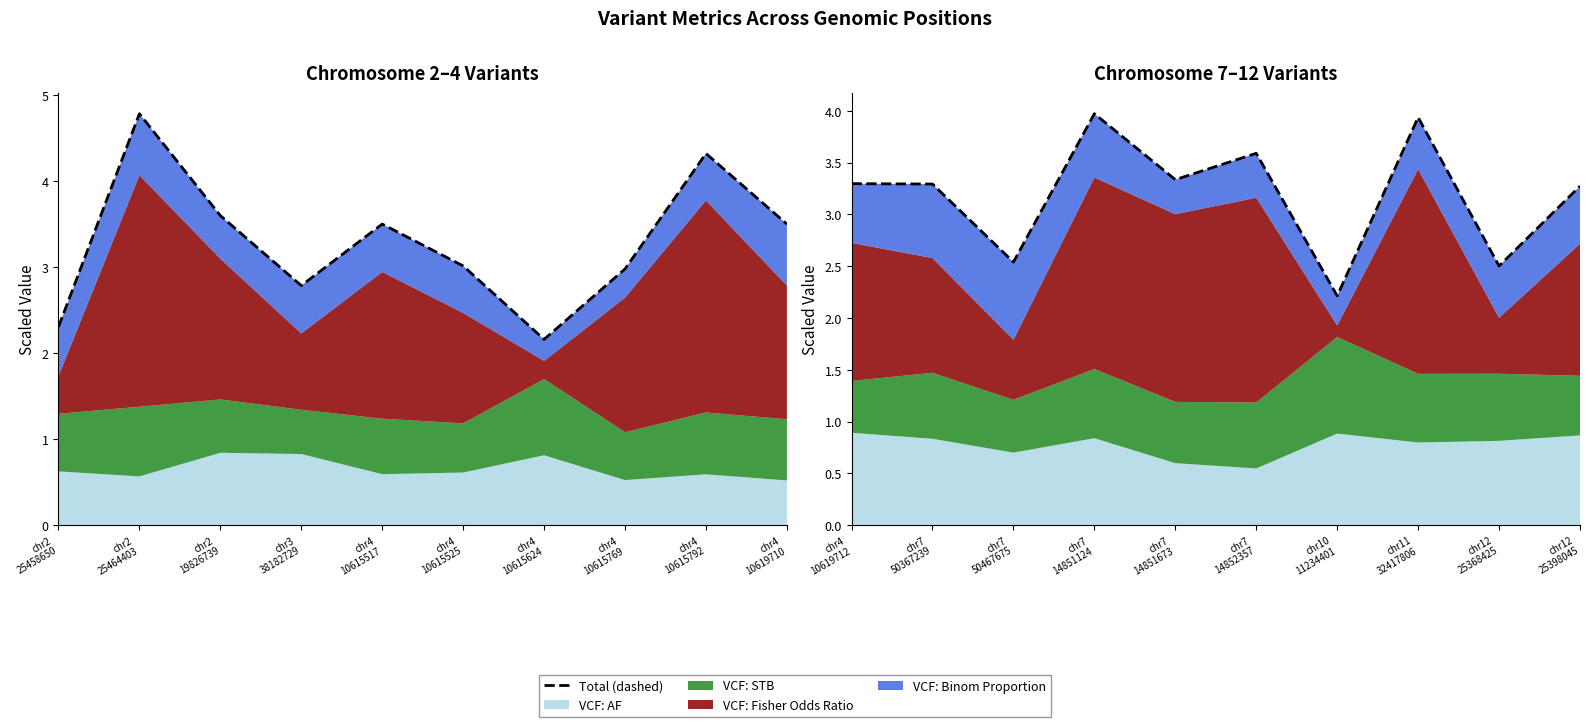

Does the chart have visible grid lines?

No